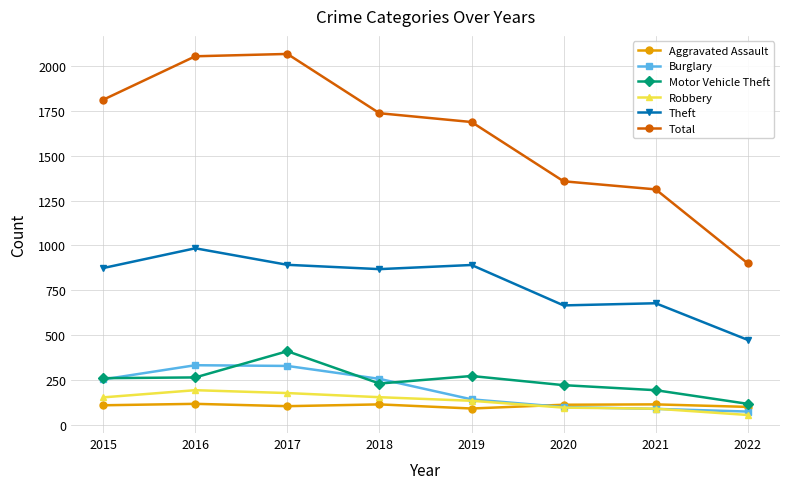

True or false: Aggravated Assault and Total cross at least once.

False